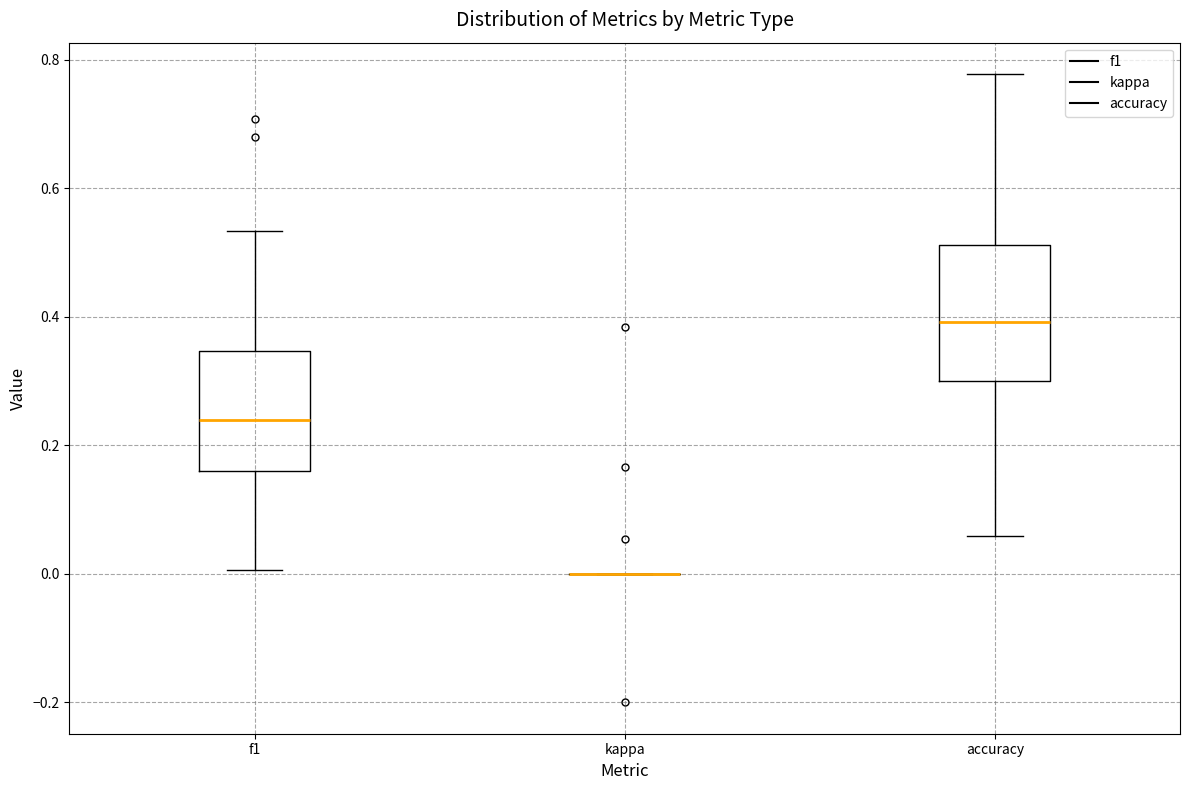

Which box is the tallest, from its lower edge to its upper edge?

accuracy